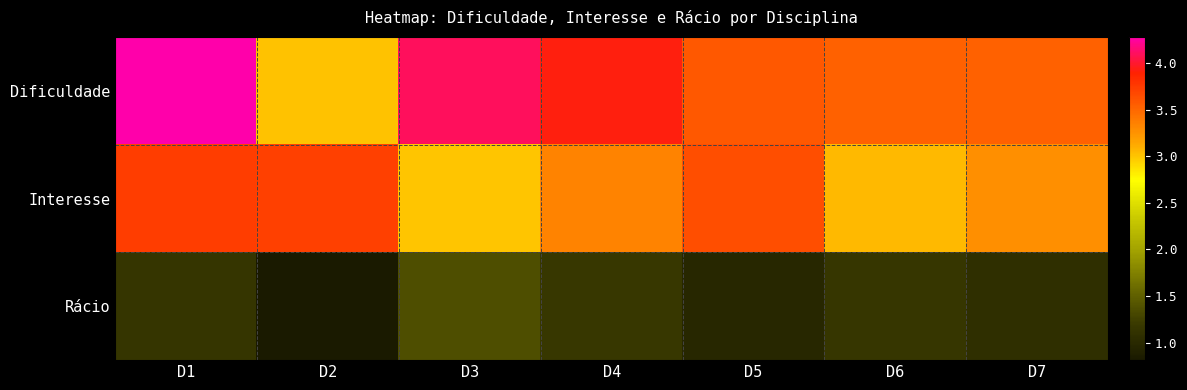

What is the difference between the highest and lowest values at D5?

2.6